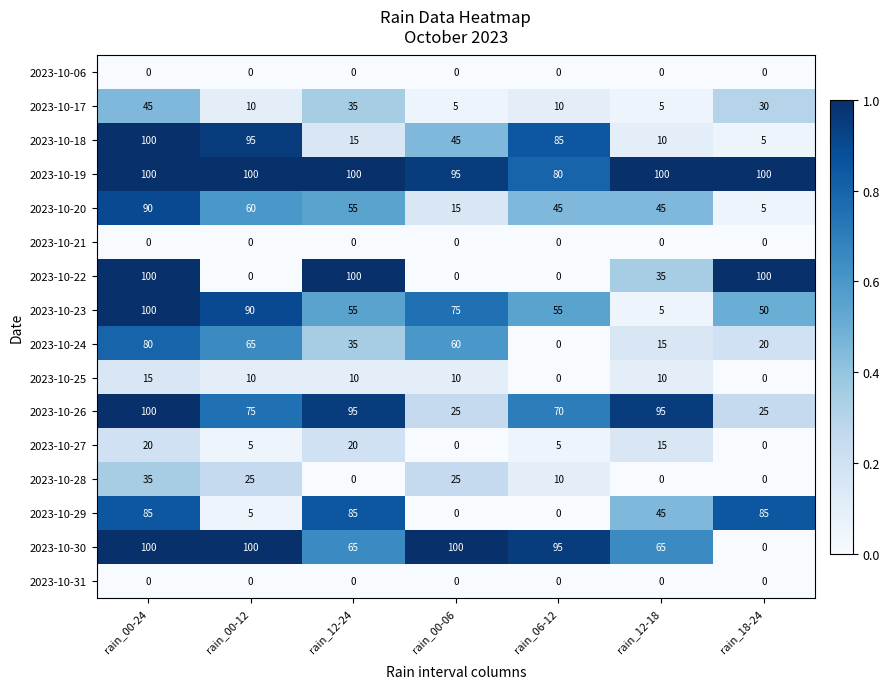

Read the 2023-10-26 value at rain_00-24, to the nearest 10.

100